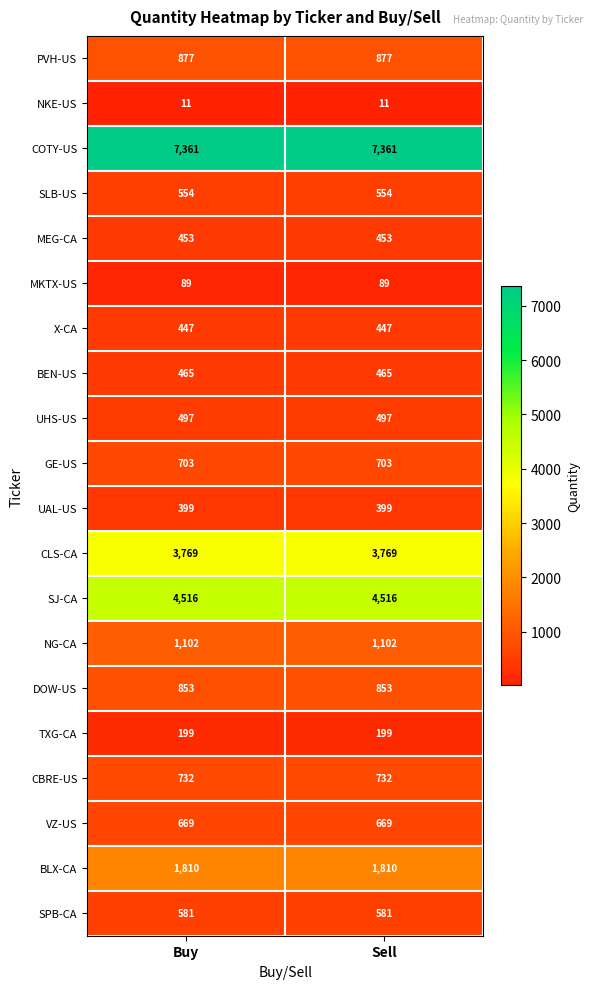

How many series are shown in this chart?

20